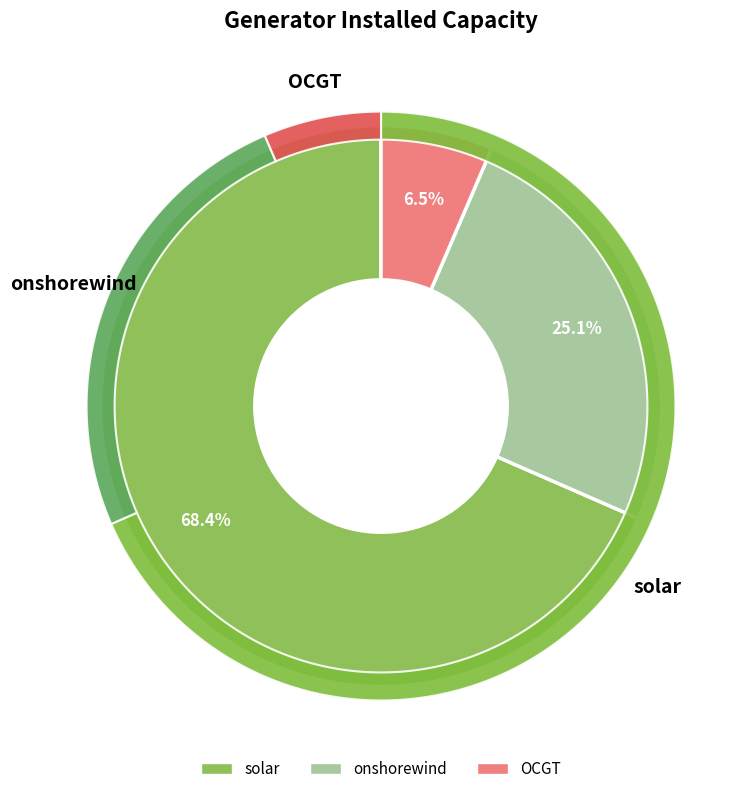

How many segments does this pie chart have?

3